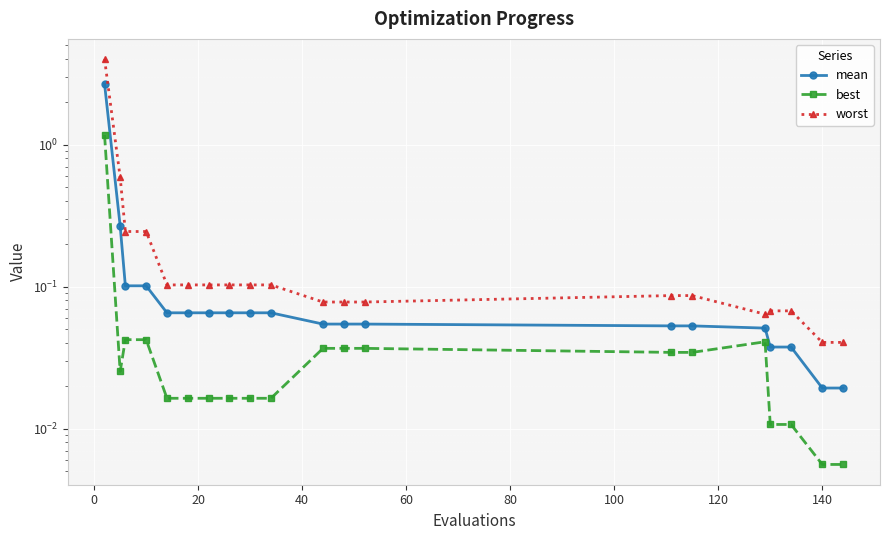

Is the value of best at −20 greater than the value of worst at −20?

No